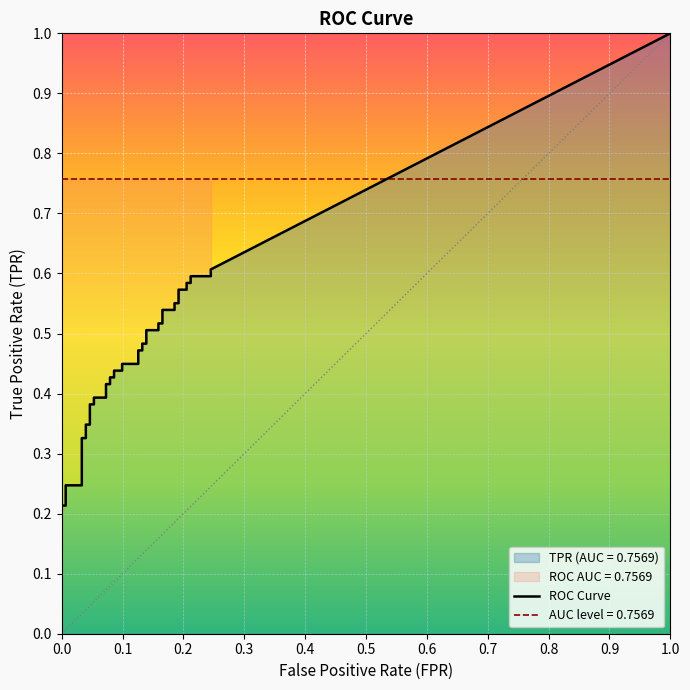

At how many categories does at least one series exceed 0?

40